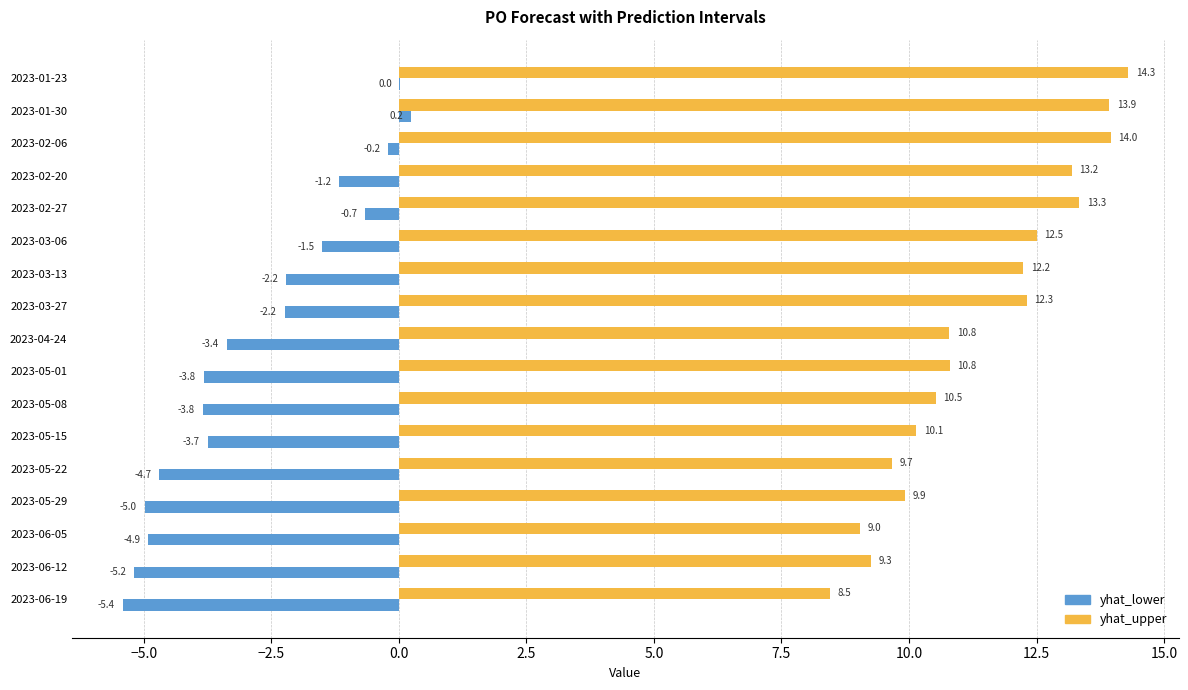

What is the sum of all yhat_upper values?

194.3